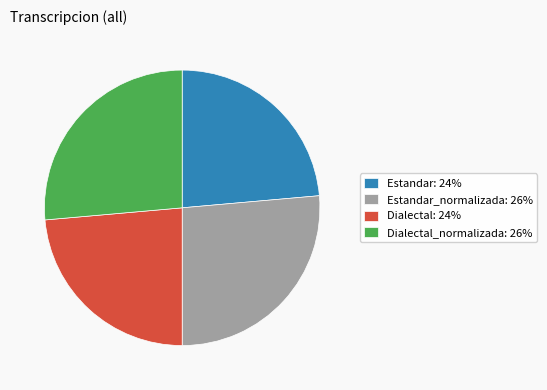

What is the ratio of the value at Estandar_normalizada: 26% to the value at Dialectal_normalizada: 26%?

1.0